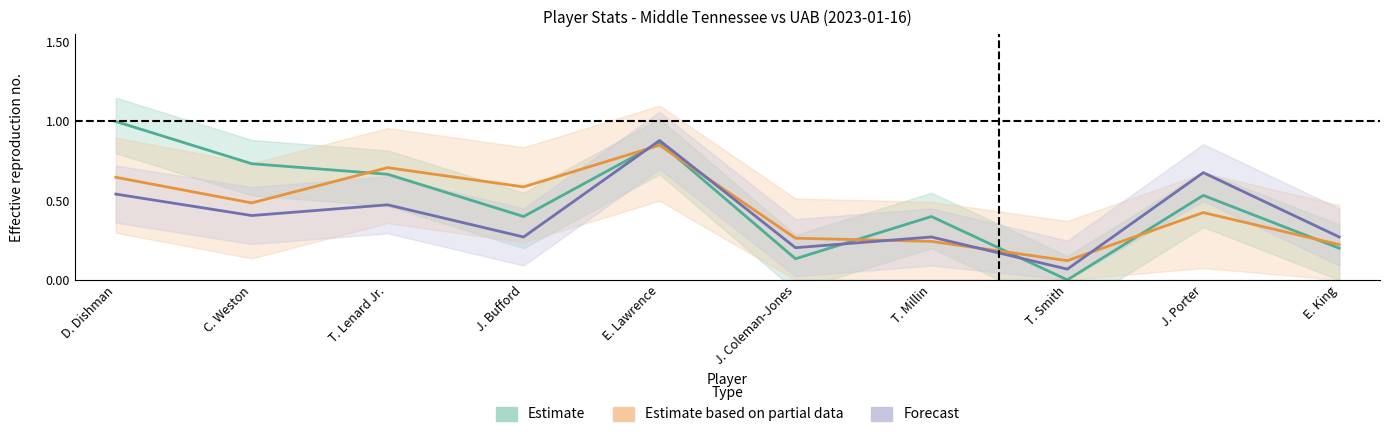

At how many categories does at least one series exceed 0?

10